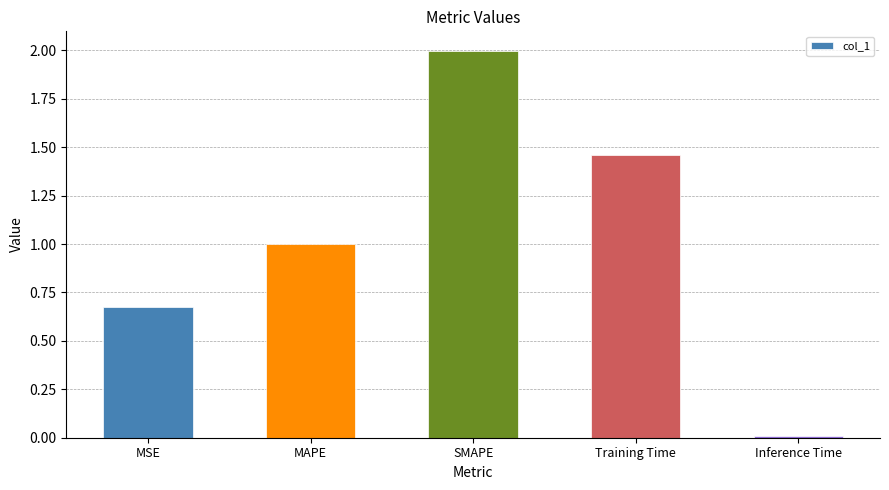

Are the bars horizontal?

No